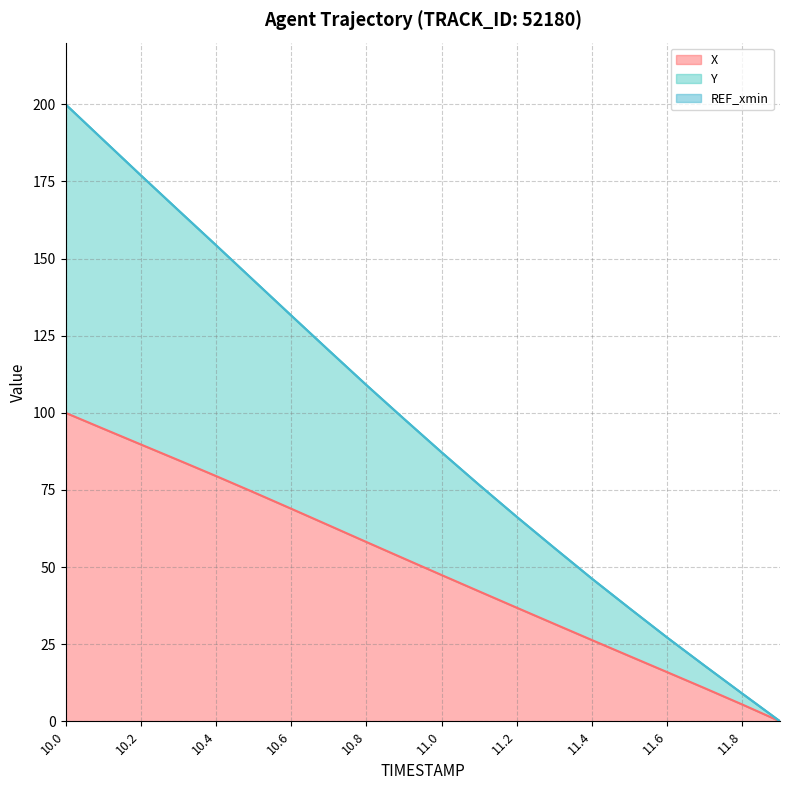

At which label does X reach its minimum?

11.9